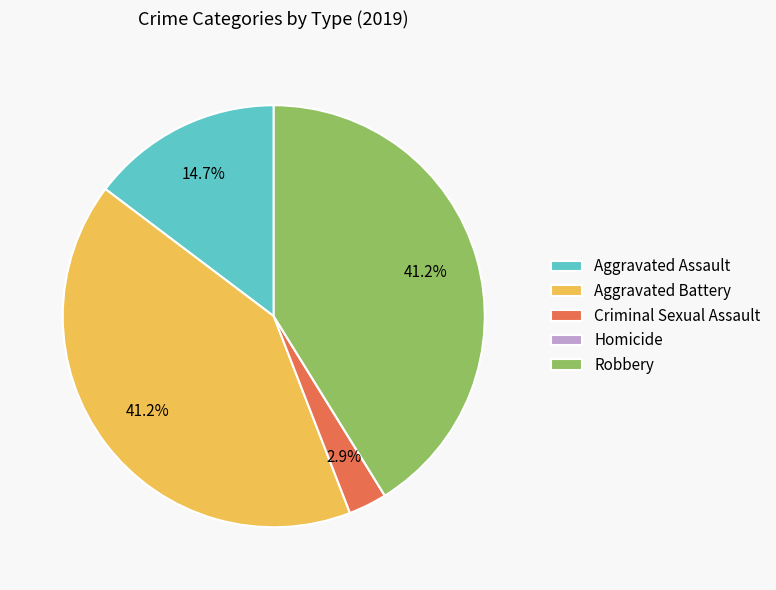

How much of the chart is everything except Aggravated Assault?

85.3%